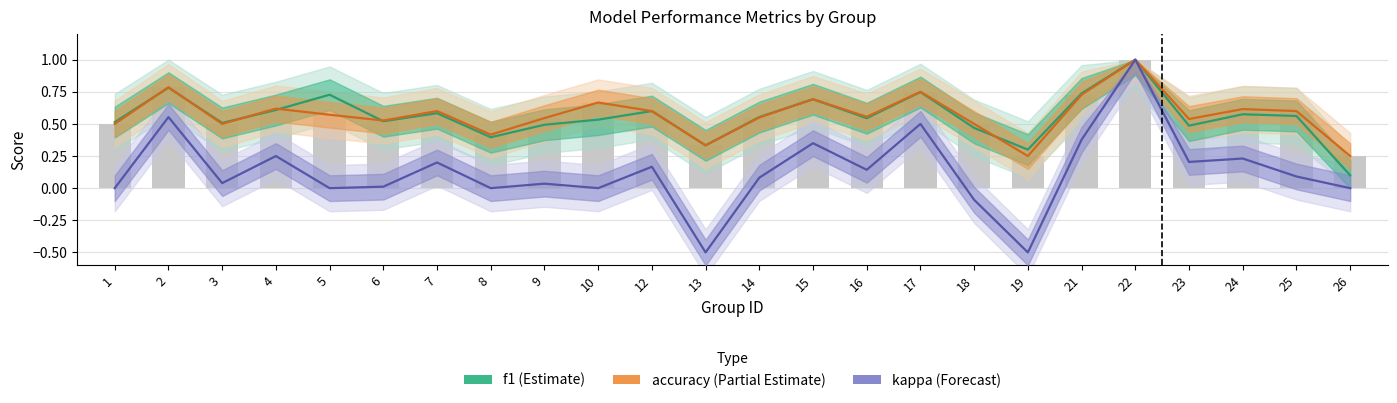

How many series are shown in this chart?

3